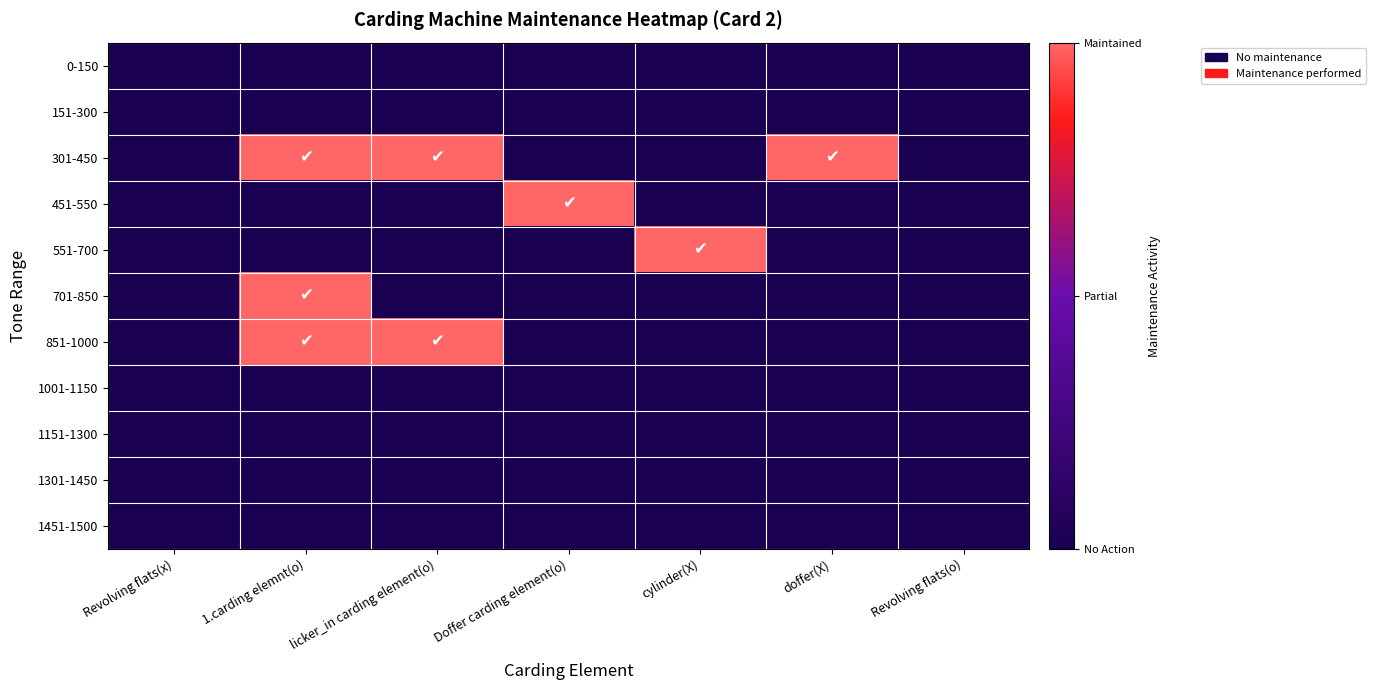

At how many categories does at least one series exceed 0?

5